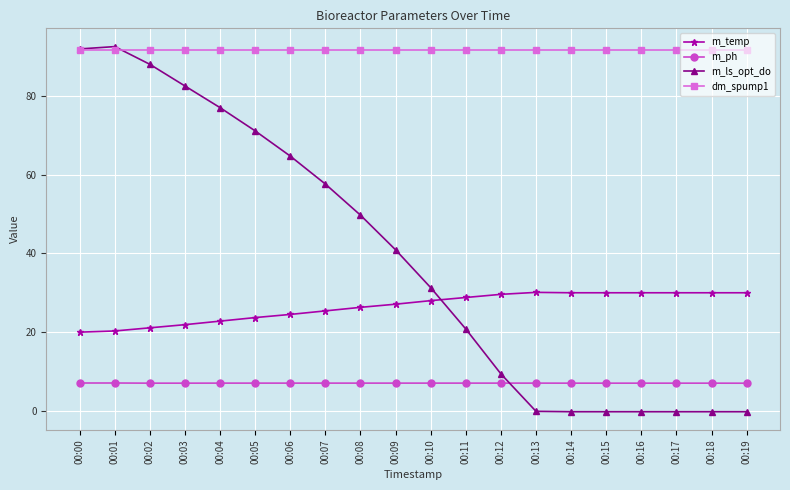

Is the value of m_temp at 00:12 greater than the value of m_ph at 00:02?

Yes